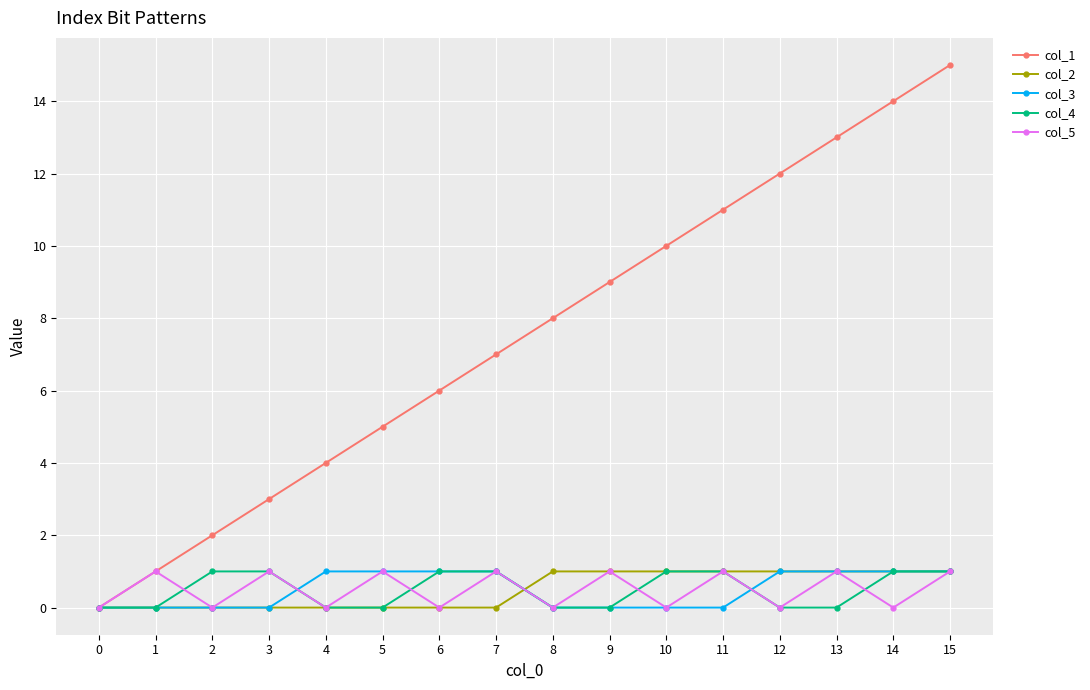

What is the difference between the maximum and minimum values in the col_5 series?

1